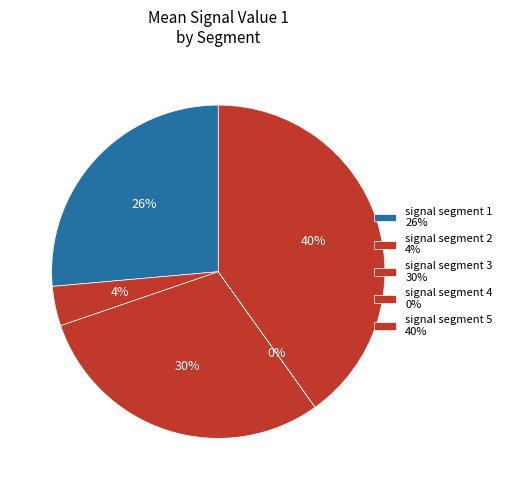

Rank the categories by value from highest to lowest.

signal segment 5, signal segment 3, signal segment 1, signal segment 2, signal segment 4